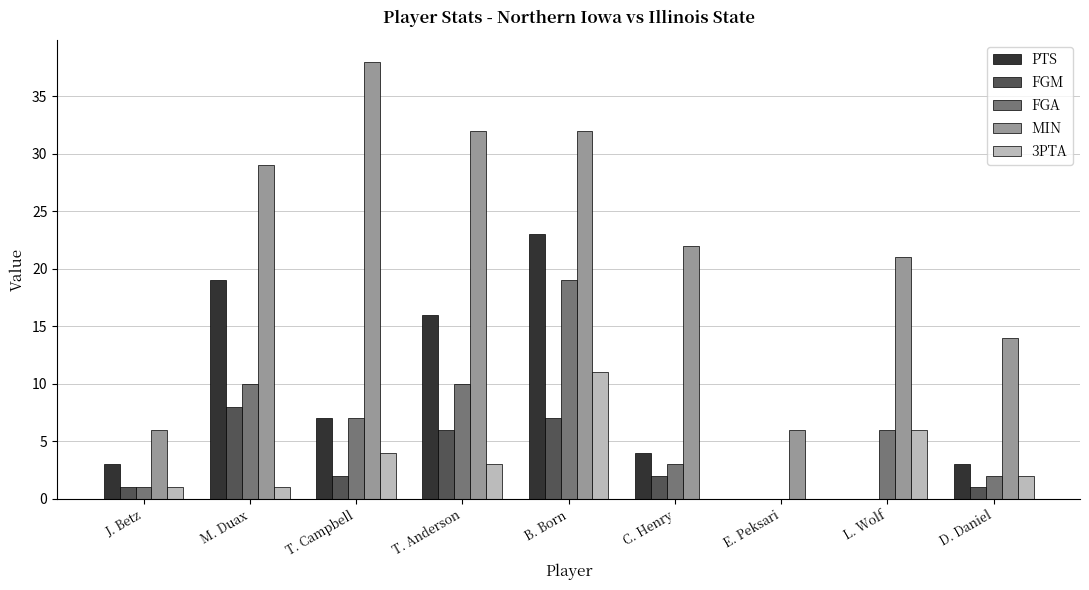

What is the maximum value shown in the chart?

38